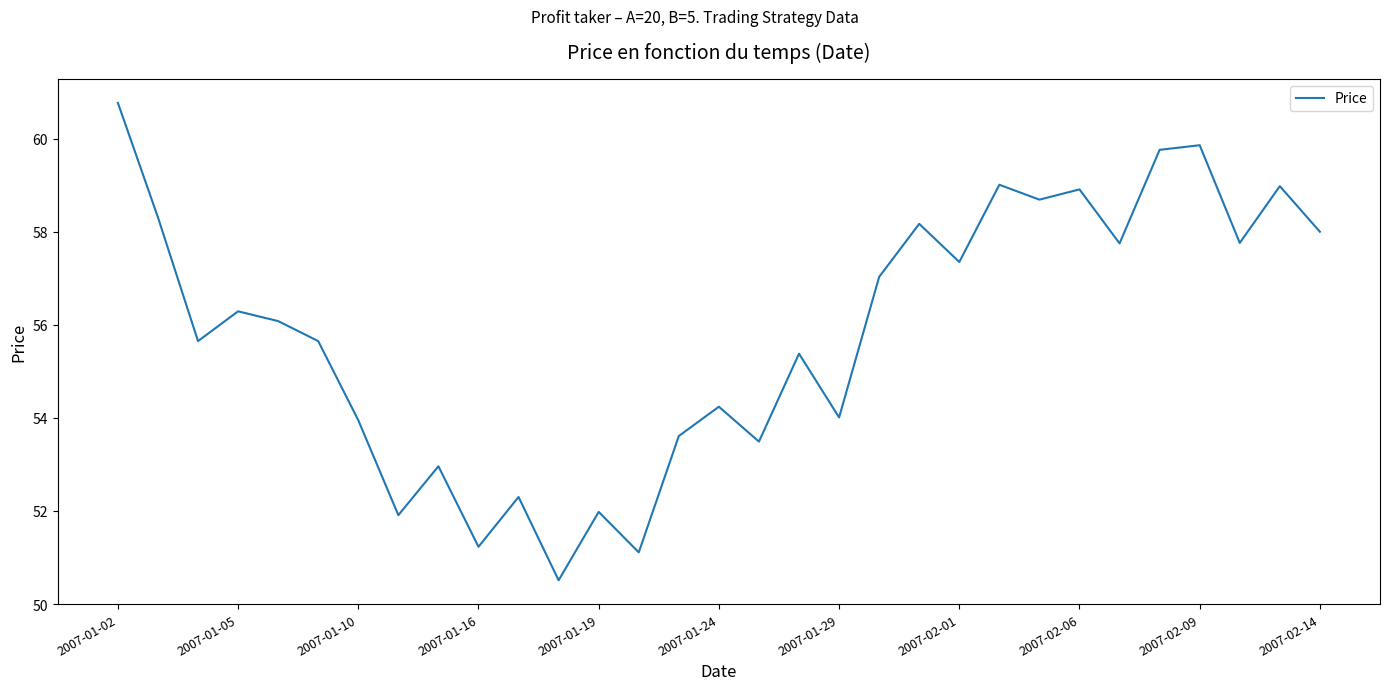

What is the maximum value shown in the chart?

60.8